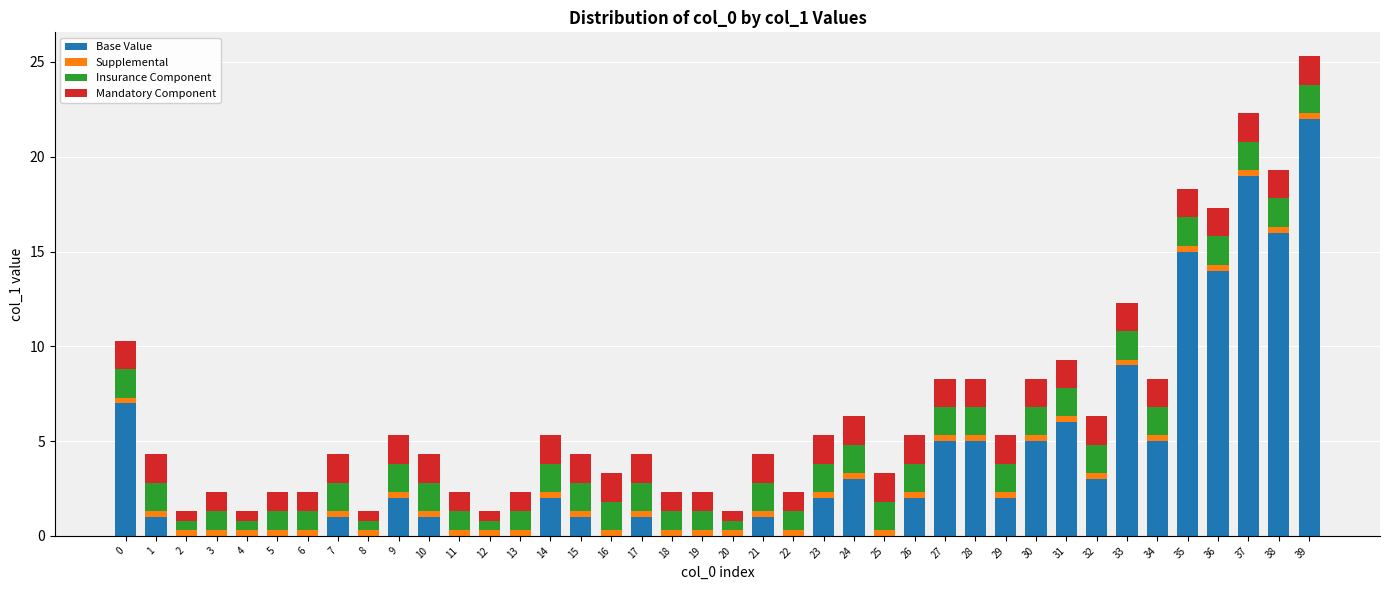

True or false: Base Value has a value of 13.1 at 2.

False